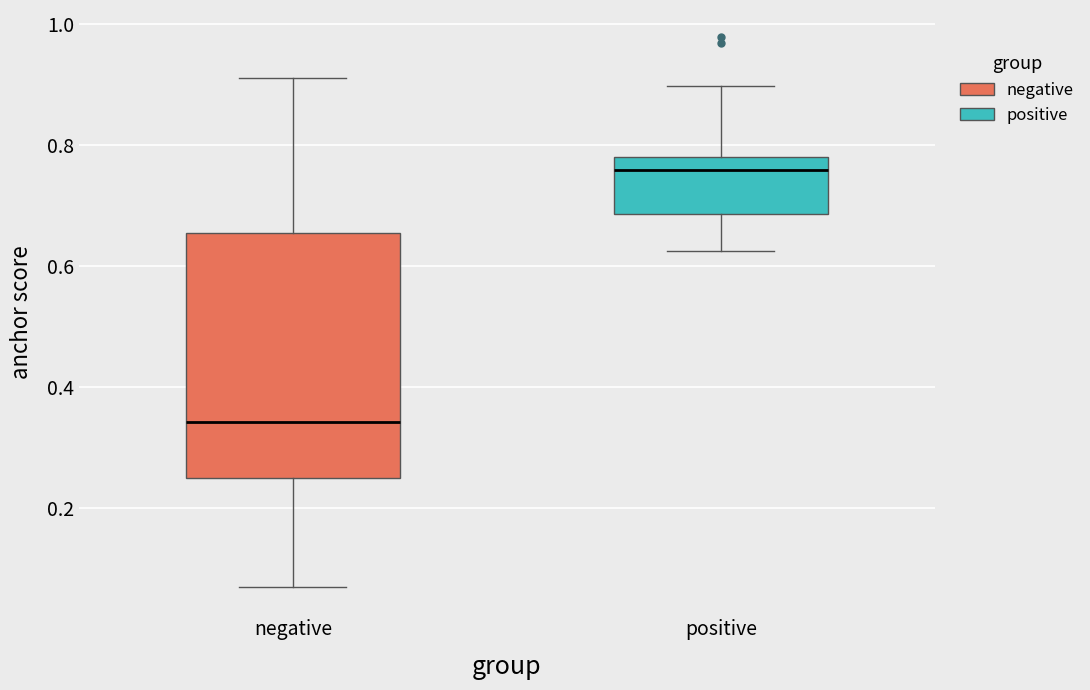

Reading left to right, transcribe this box plot: for each box, give where its median line is, the range the box spans, and where its two whiskers end, as read against the y-axis. The values are not printed on the chart, so give them approximately, as read against the axis.

negative: median 0.34, box 0.24 to 0.66, whiskers 0.06 to 0.92
positive: median 0.76, box 0.68 to 0.78, whiskers 0.62 to 0.90